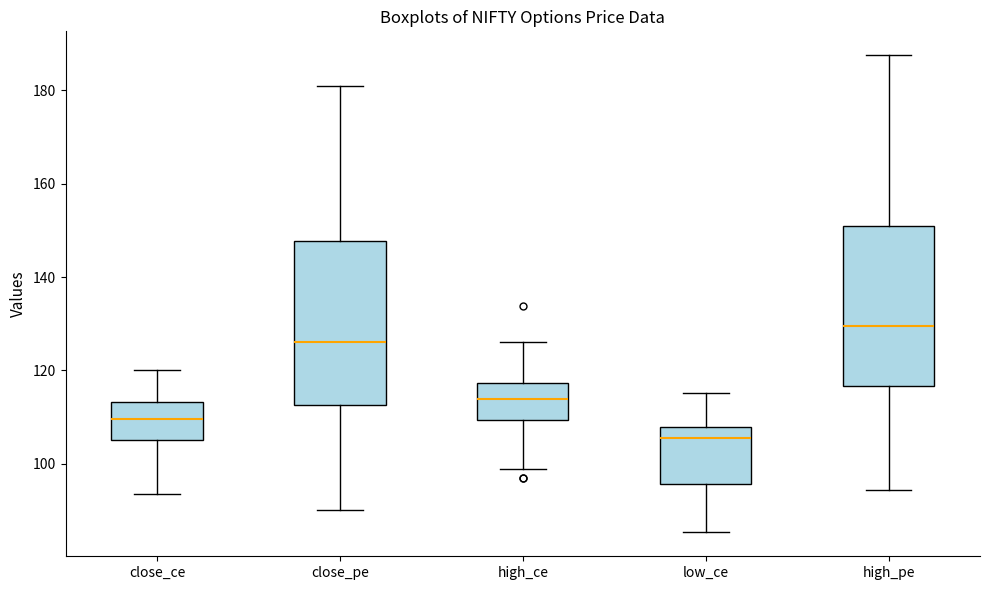

Reading left to right, transcribe this box plot: for each box, give where its median line is, the range the box spans, and where its two whiskers end, as read against the y-axis. The values are not printed on the chart, so give them approximately, as read against the axis.

close_ce: median 110, box 106 to 114, whiskers 94 to 120
close_pe: median 126, box 112 to 148, whiskers 90 to 182
high_ce: median 114, box 110 to 118, whiskers 98 to 126
low_ce: median 106, box 96 to 108, whiskers 86 to 116
high_pe: median 130, box 116 to 150, whiskers 94 to 188